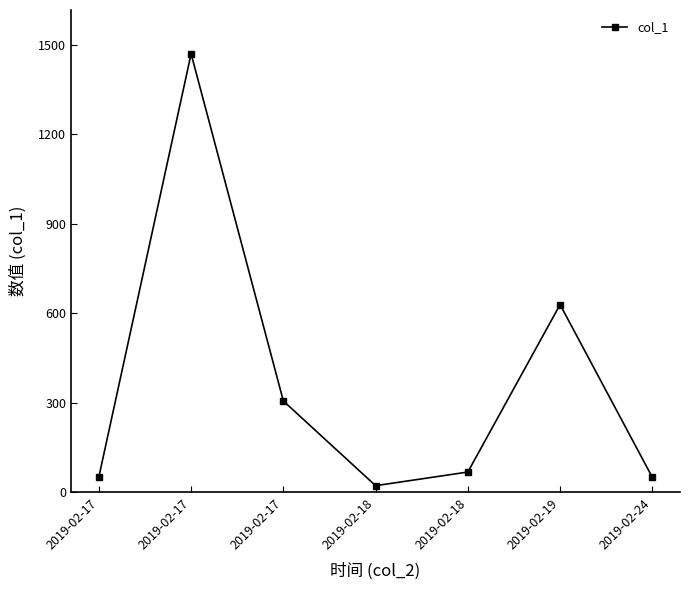

True or false: there are more than 2 points higher than both neighbors.

False